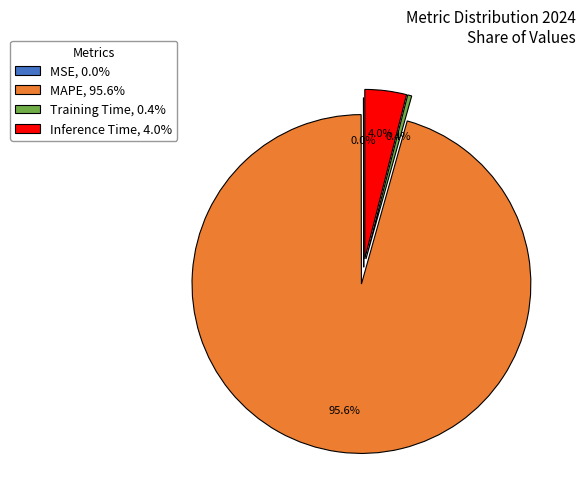

To the nearest percent, what is the difference between the largest and smallest slice percentages?

96%